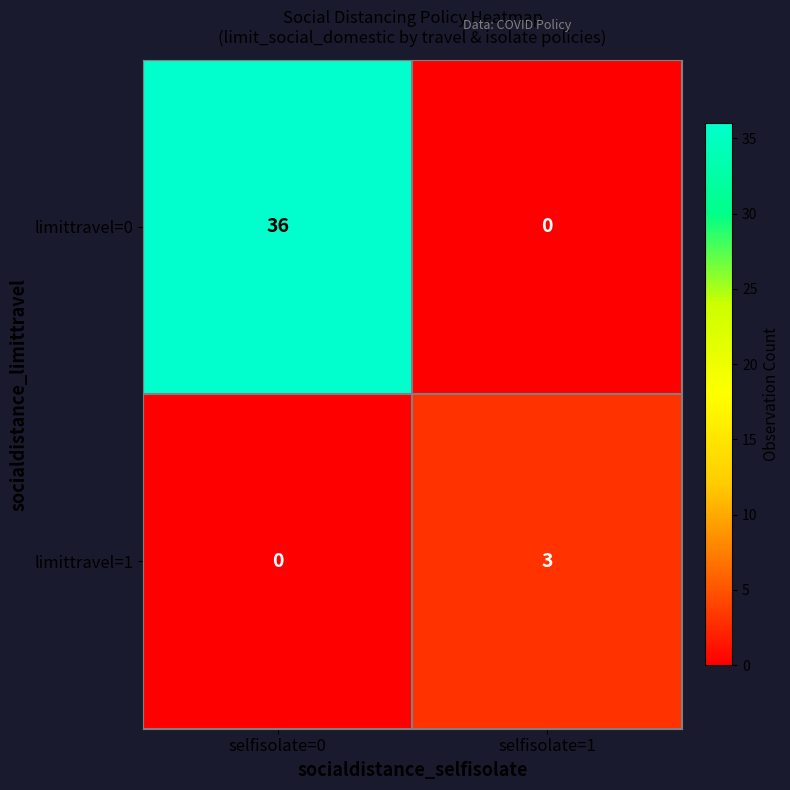

At how many categories does at least one series exceed 33?

1